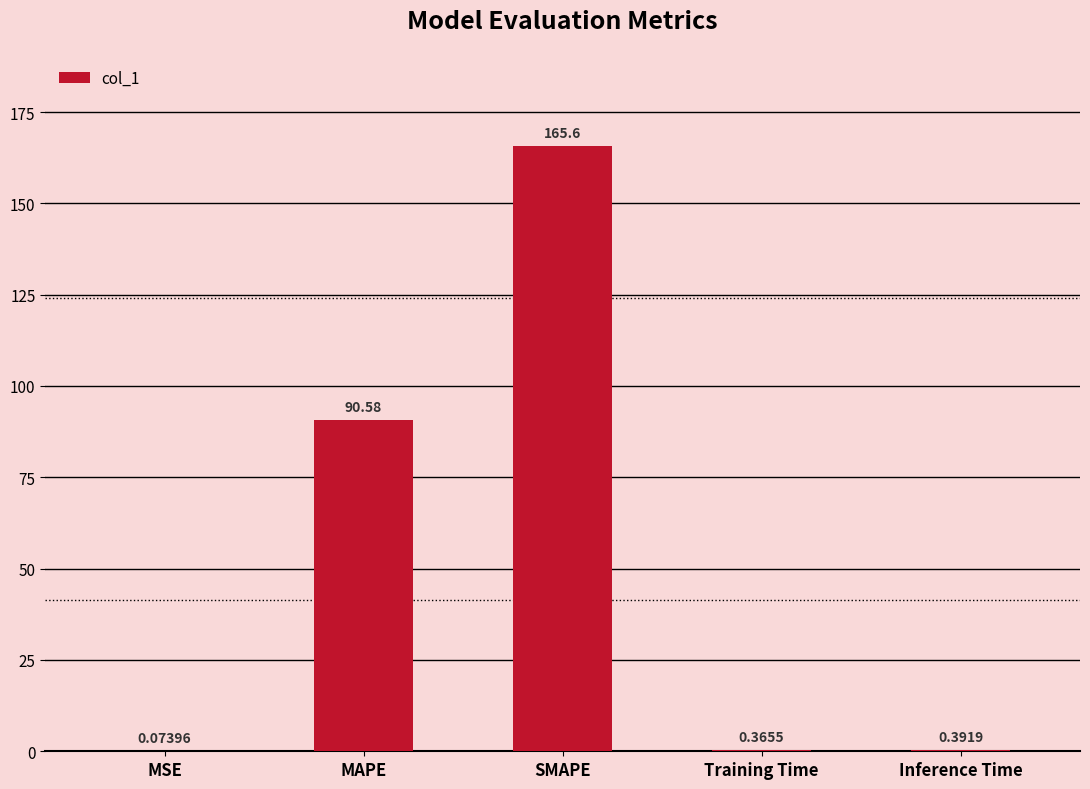

What is the change in value from SMAPE to Inference Time?

-165.2